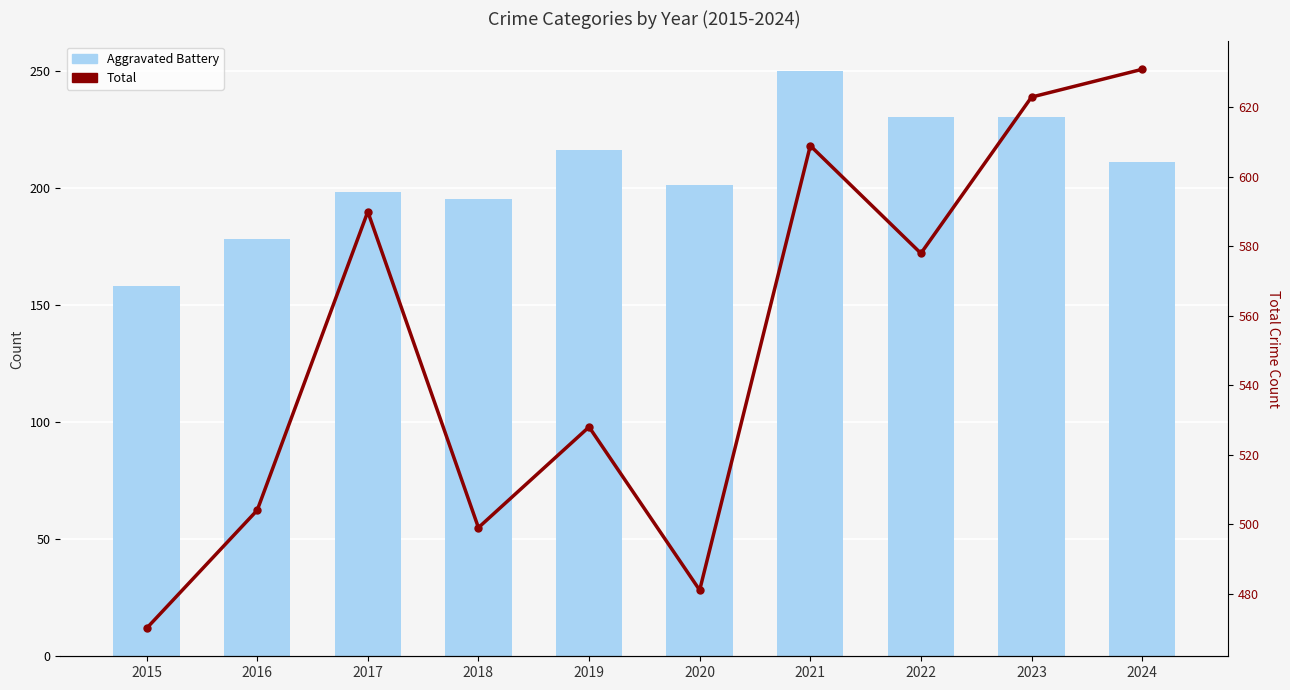

How many groups of bars are there?

10